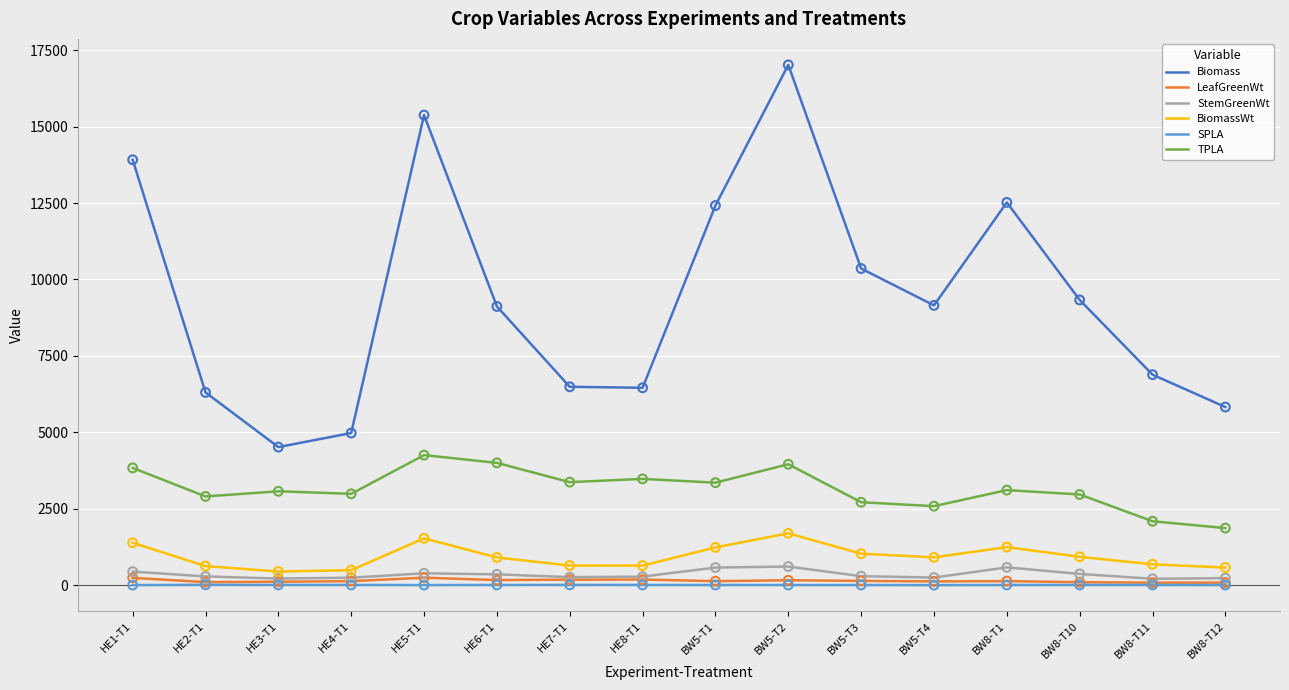

At how many categories does at least one series exceed 3428?

16